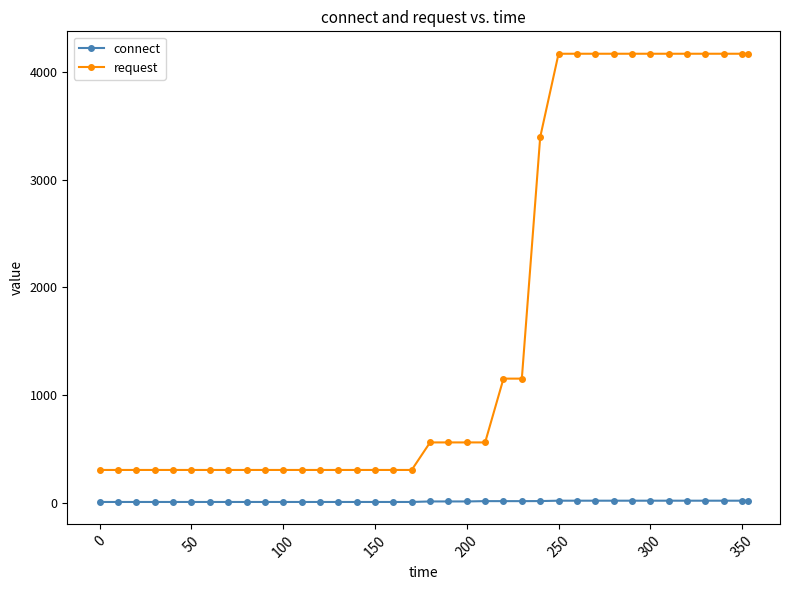

Which series has the largest range (max minus min)?

request